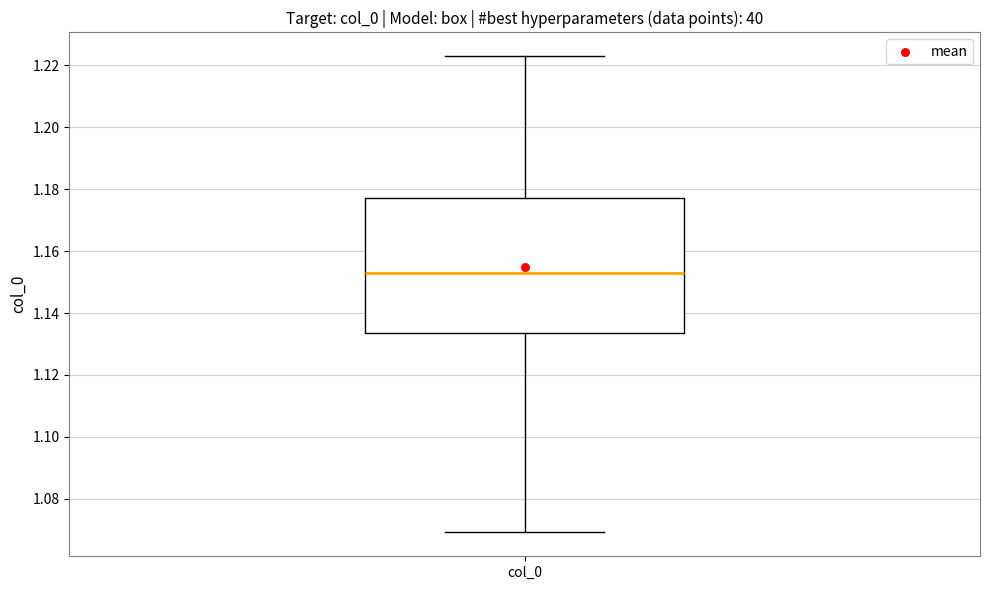

Read this box plot against the y-axis: the position of the median line, the range covered by the box, and the ends of both whiskers. The values are not printed on the chart, so give them approximately, as read against the axis.

median 1.152, box 1.134 to 1.178, whiskers 1.070 to 1.222